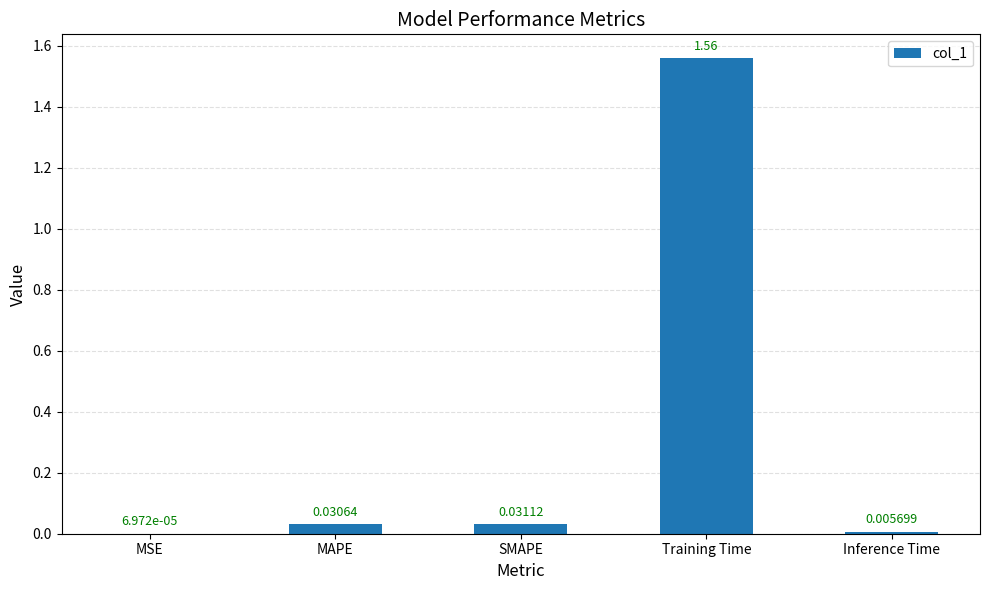

At which label is the value closest to 0?

MSE